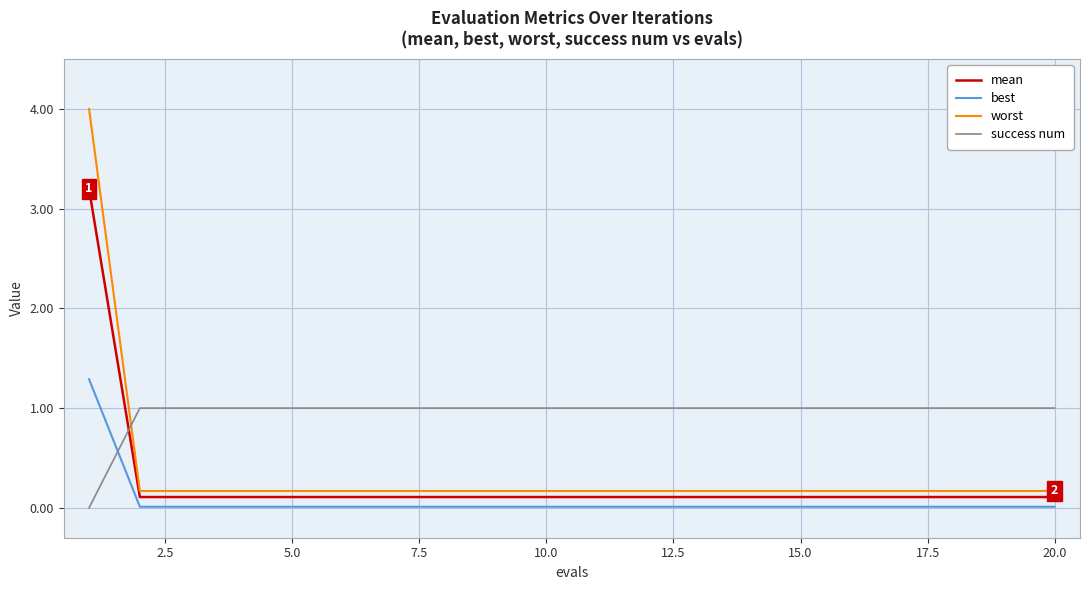

How many lines are shown in the chart?

4